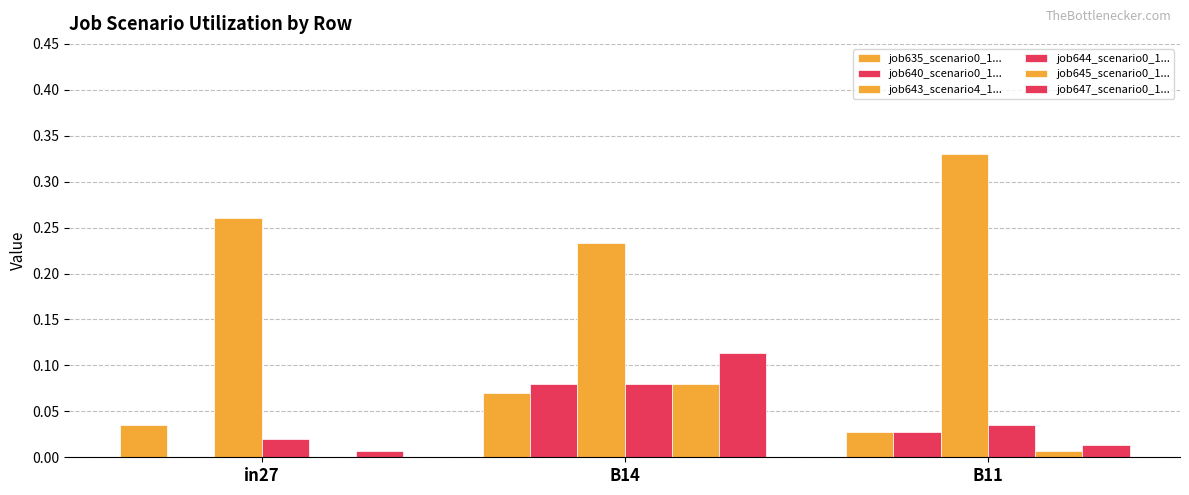

What position from the left is B14?

2